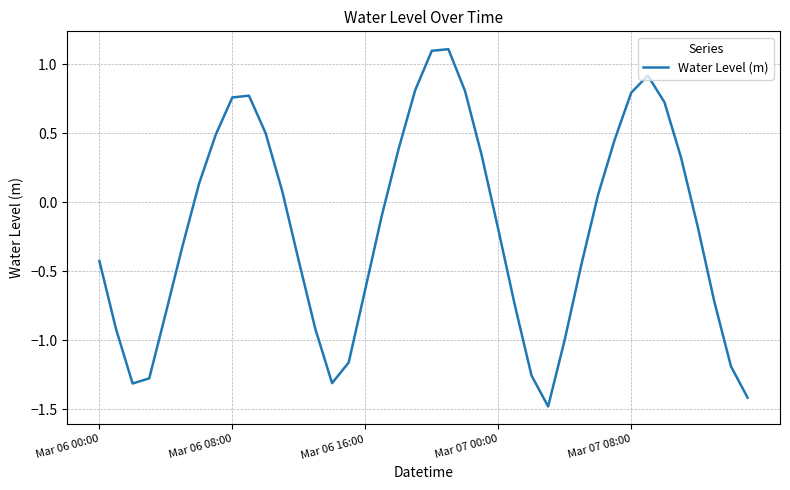

What is the smallest value displayed?

-1.5